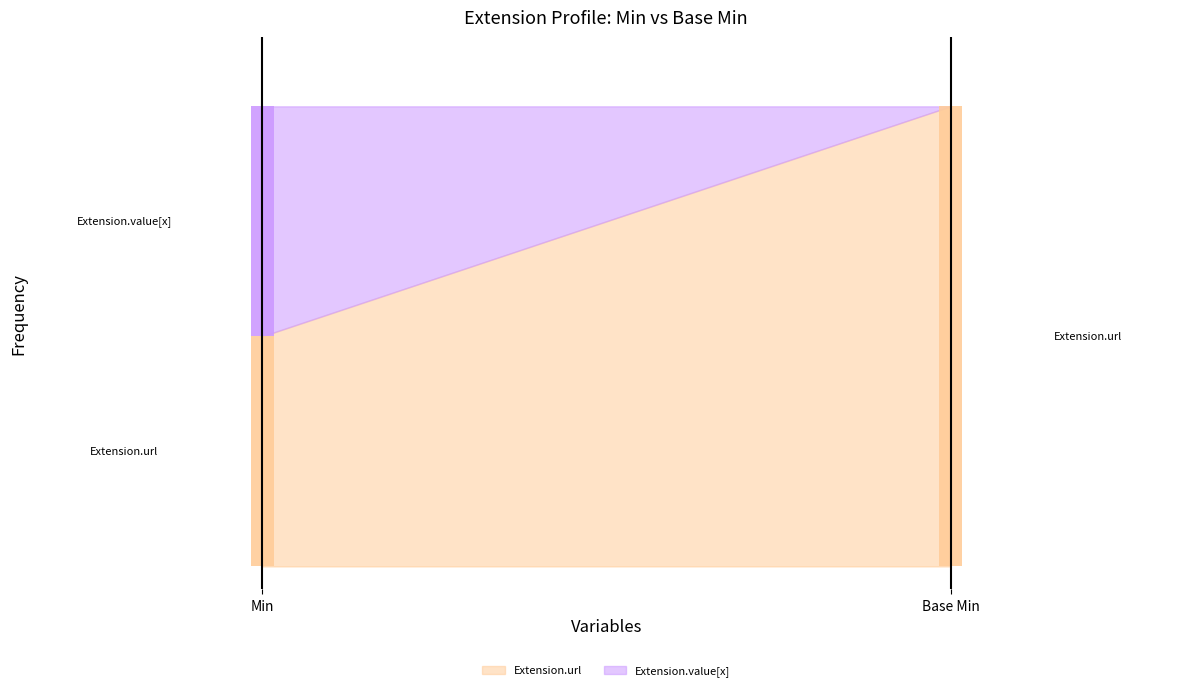

Reading left to right, extract all data points from this chart.

Min: Extension=0	Extension.id=0	Extension.extension=0	Extension.url=1	Extension.value[x]=1
Base Min: Extension=0	Extension.id=0	Extension.extension=0	Extension.url=1	Extension.value[x]=0